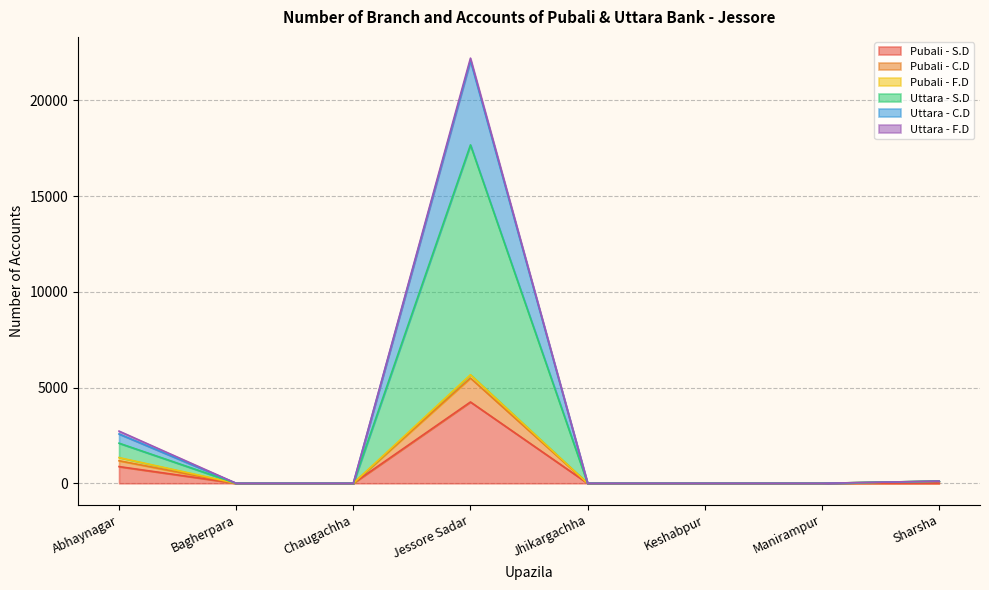

What is the highest value of the Pubali - S.D series?

4245